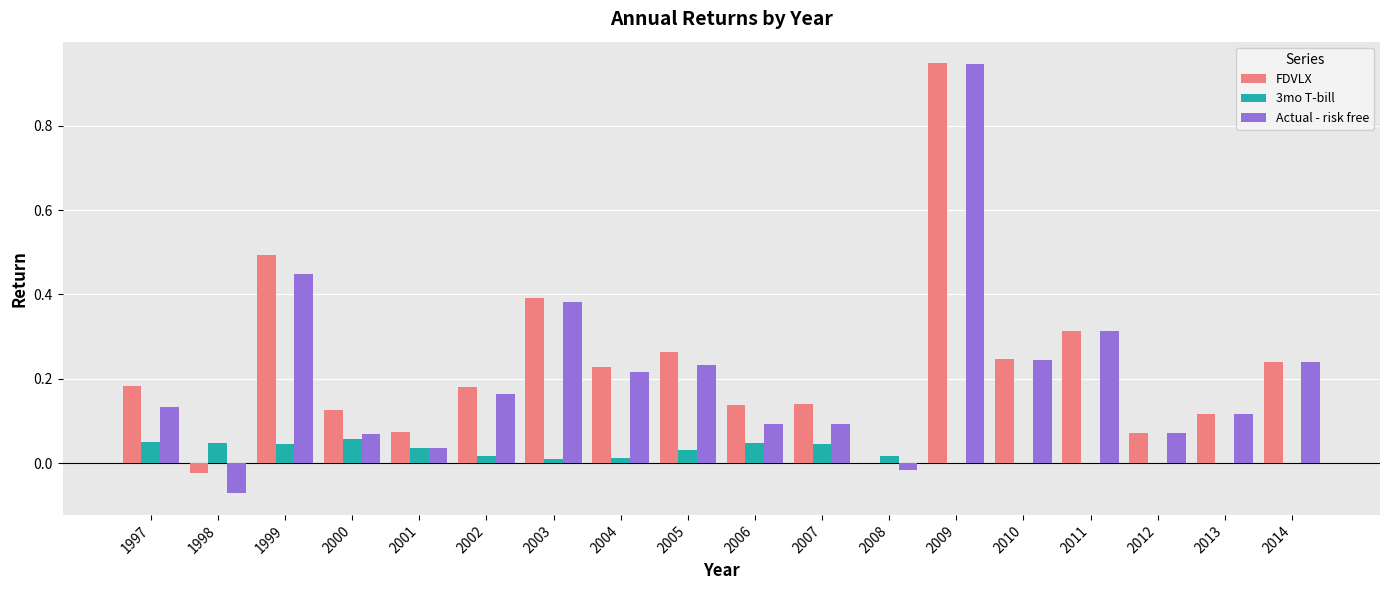

Which category has the highest value in the FDVLX series?

2009